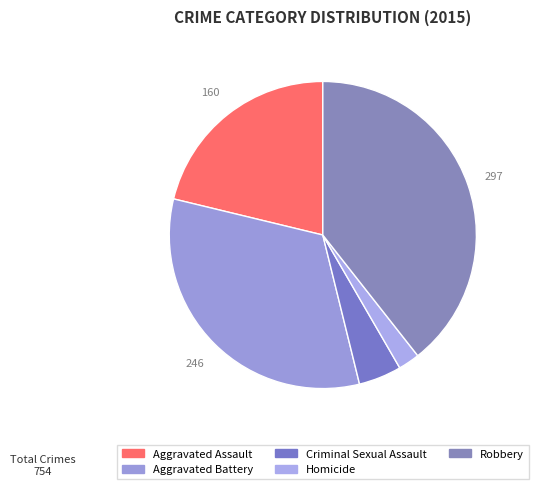

To the nearest percent, what is the difference between the largest and smallest slice percentages?

37%